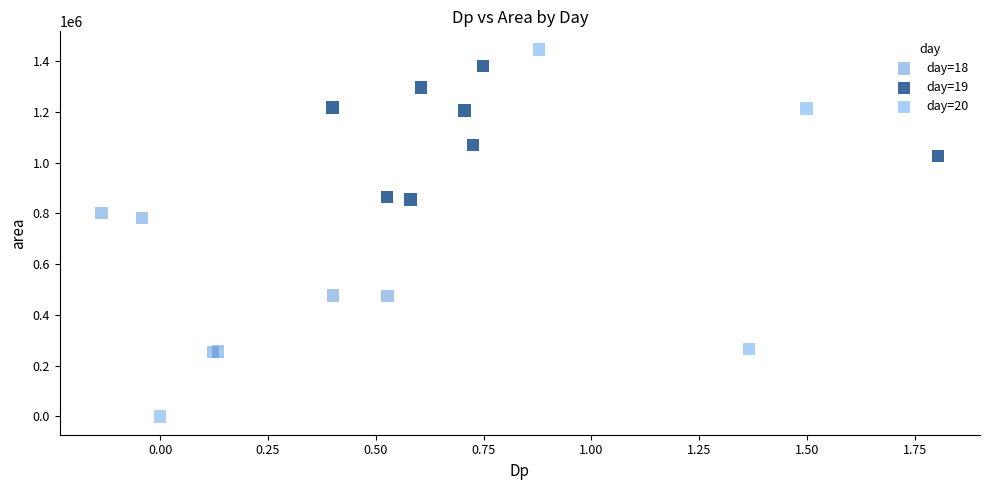

Which series reaches the minimum Y coordinate?

day=20